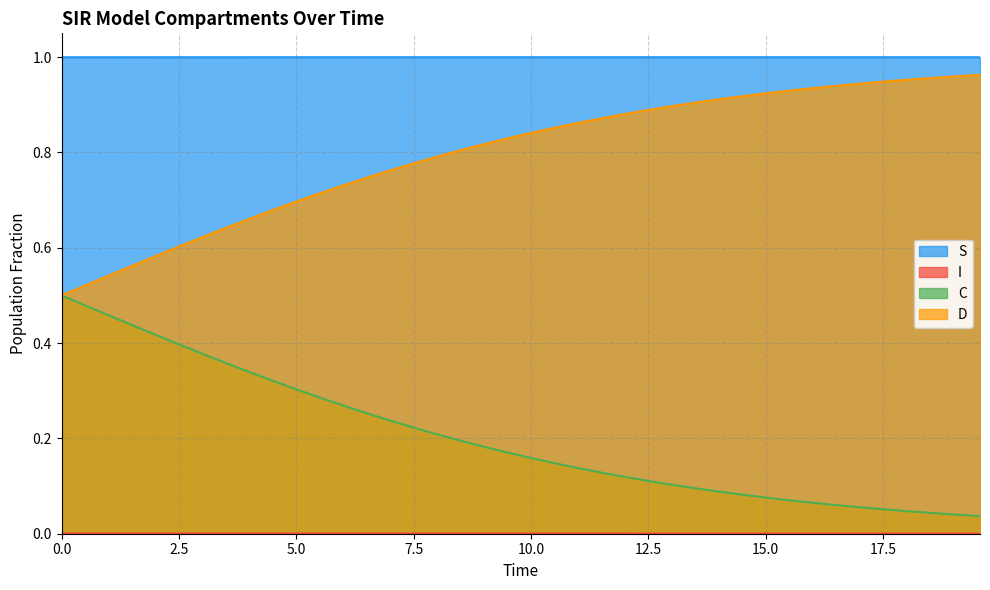

At how many categories does at least one series exceed 0?

40